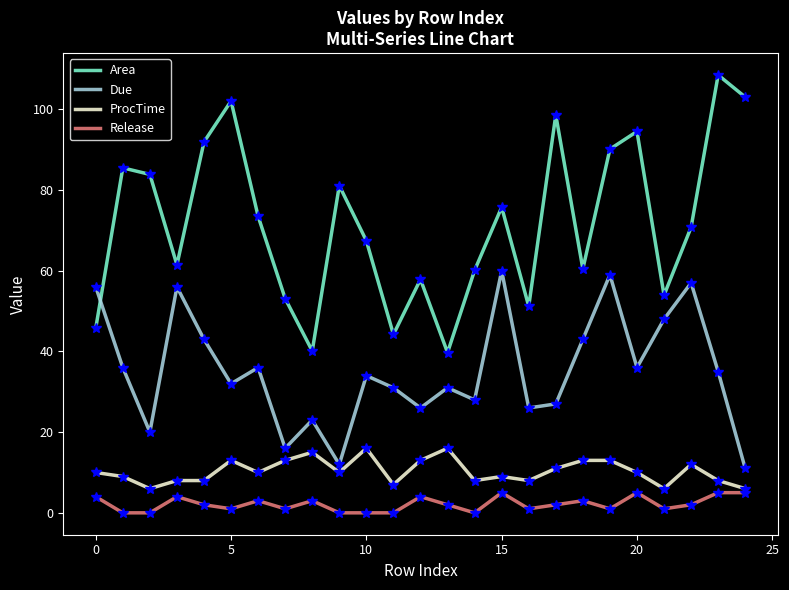

What is the maximum value shown in the chart?

108.5